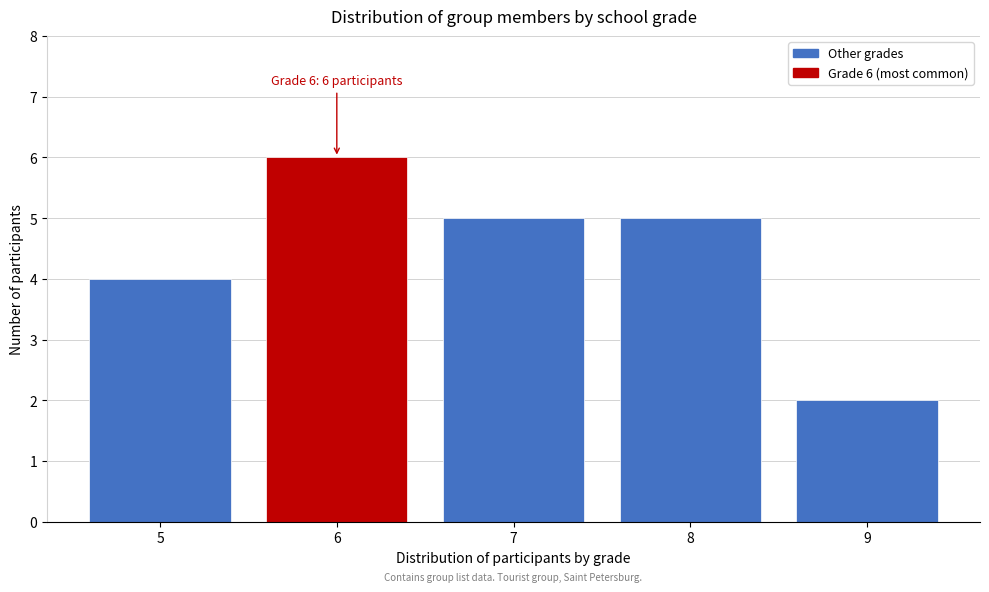

Reading right to left, transcribe all the data shown in this chart.

2	5	5	6	4